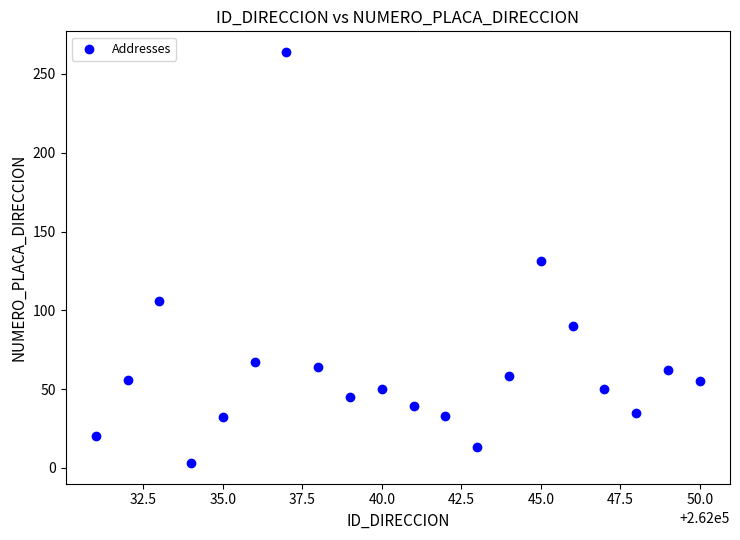

What is the range of Y values (max minus min)?

261